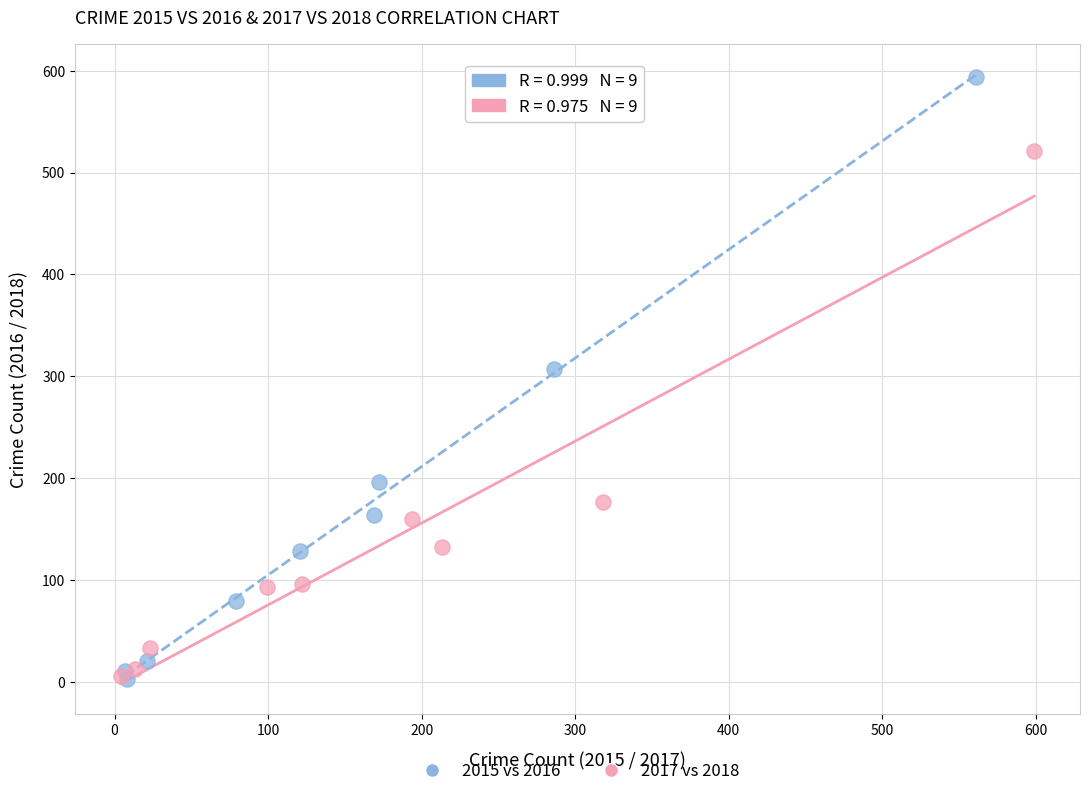

Which series has the largest Y range (max minus min)?

2015 vs 2016